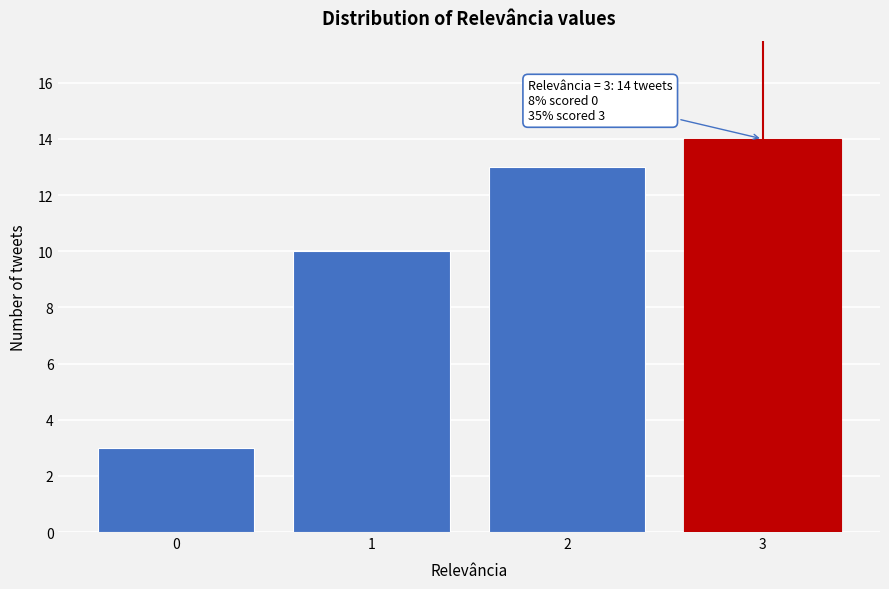

Reading left to right, extract all data points from this chart.

0=3	1=10	2=13	3=14